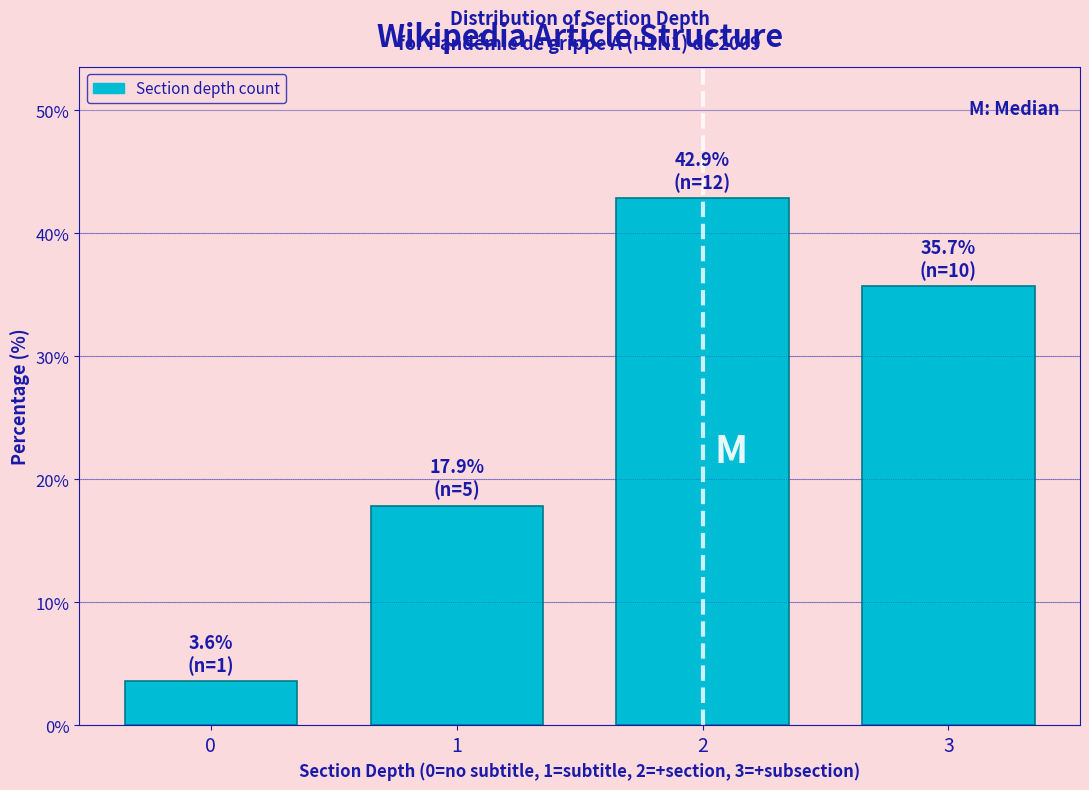

Which range on the x-axis has the tallest bar?

1.5 to 2.5